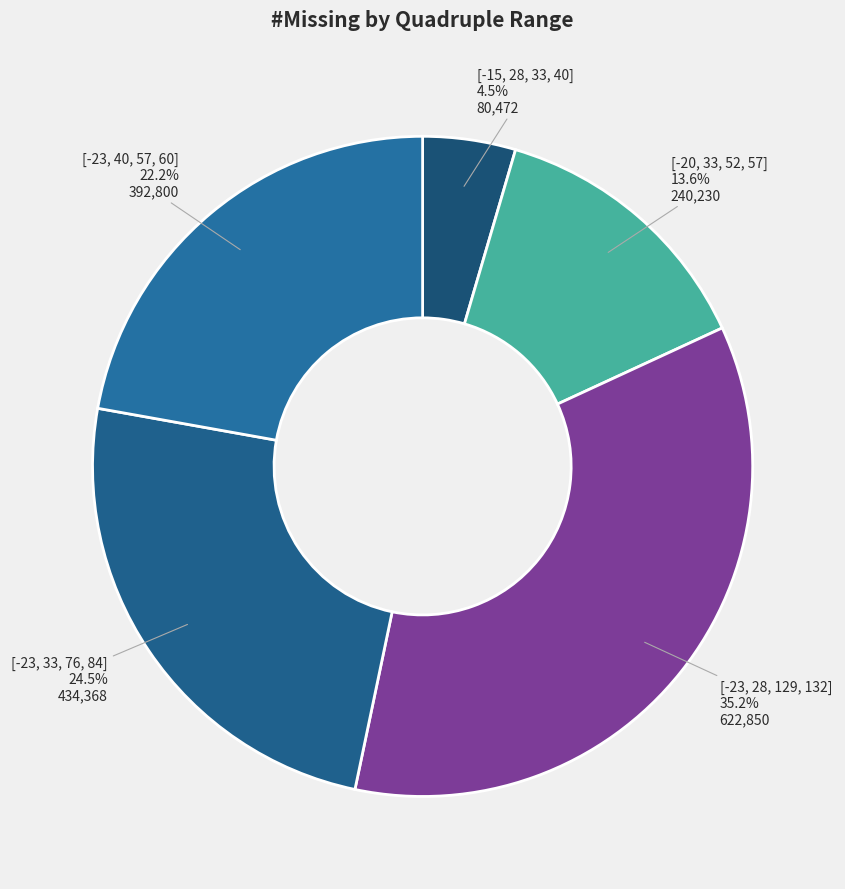

To the nearest percent, what portion does [-23, 40, 57, 60] represent?

22%